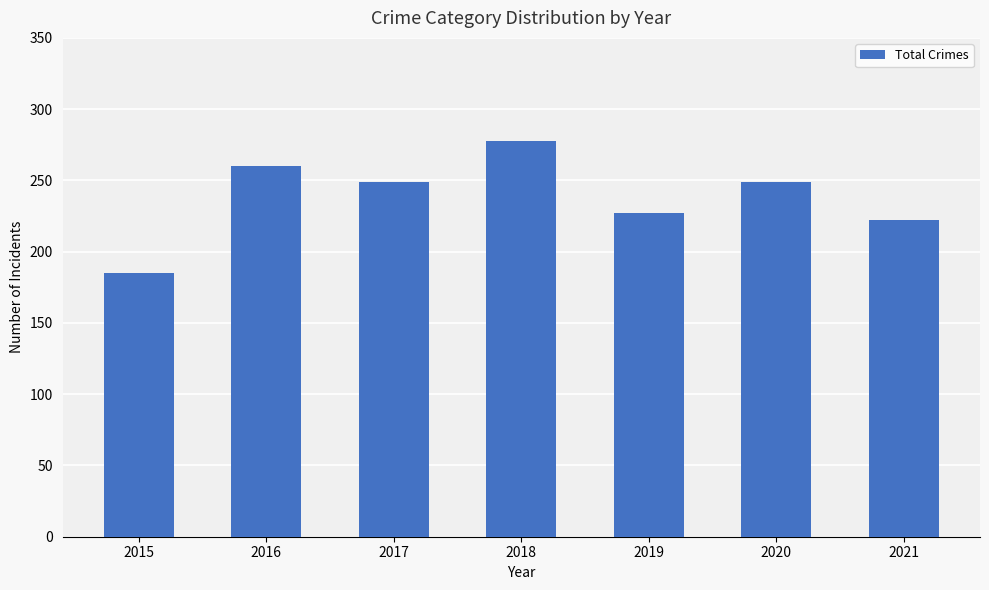

Reading left to right, what are all the values shown in this chart?

2015=185	2016=260	2017=249	2018=278	2019=227	2020=249	2021=222